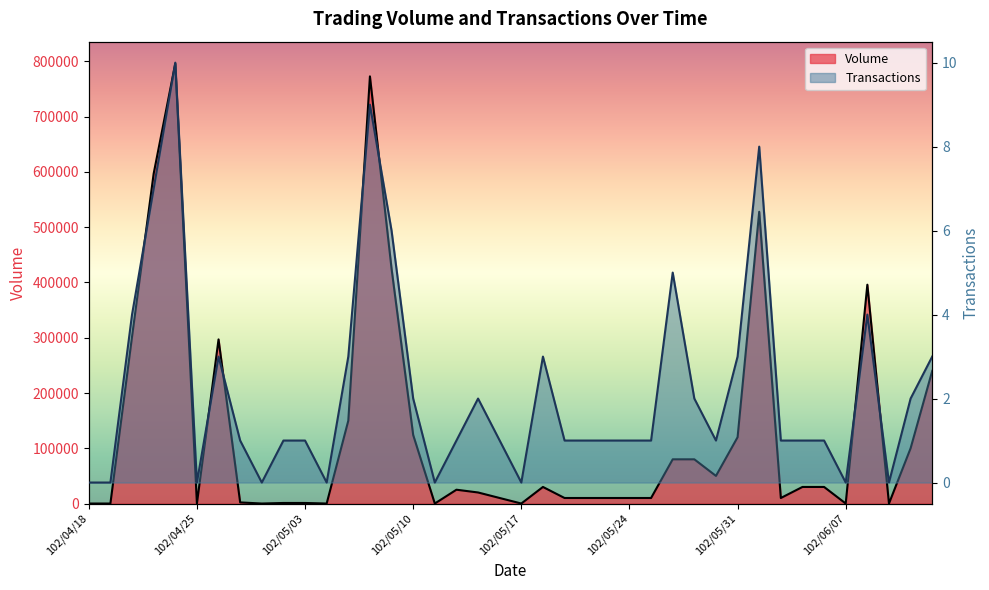

At which label is Volume closest to 398000?

102/06/10